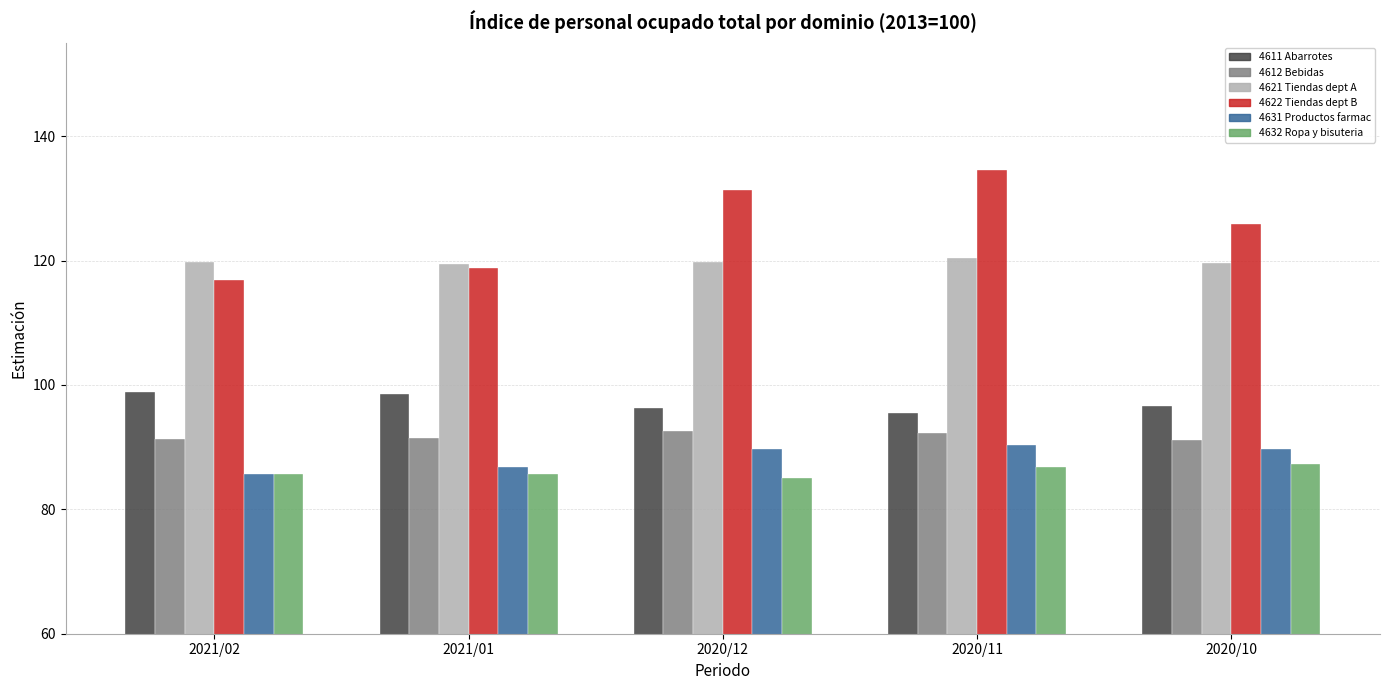

What is the smallest value displayed?

85.0